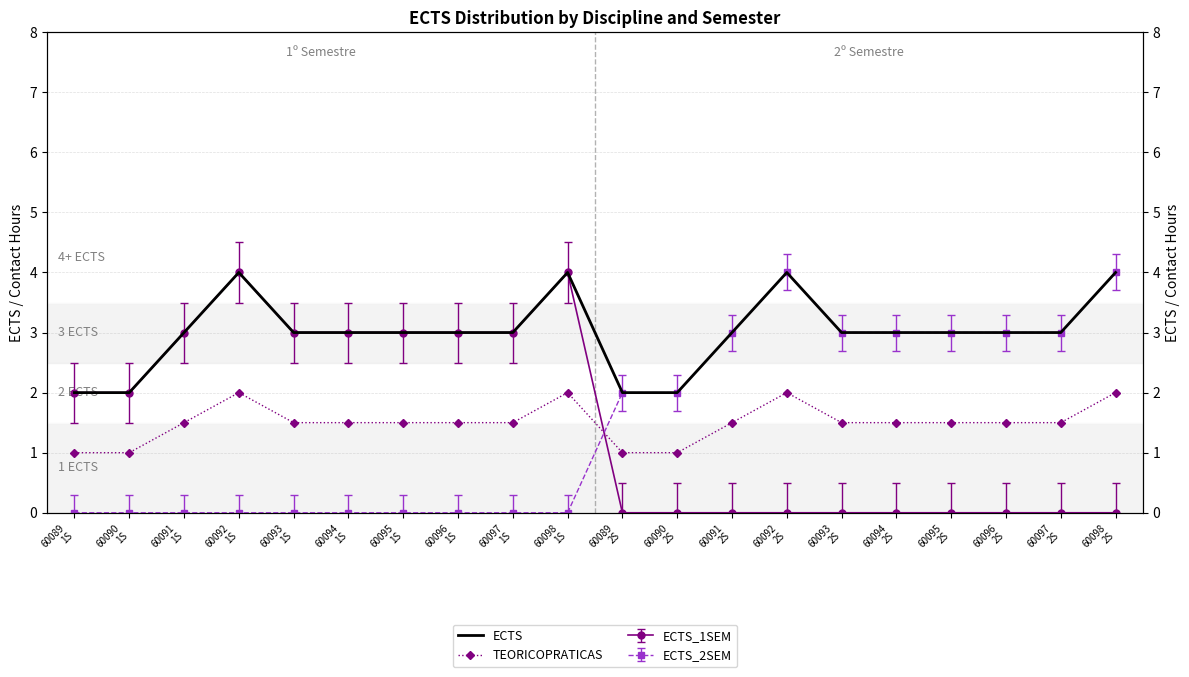

Where is the first local maximum for ECTS?

60092
1S